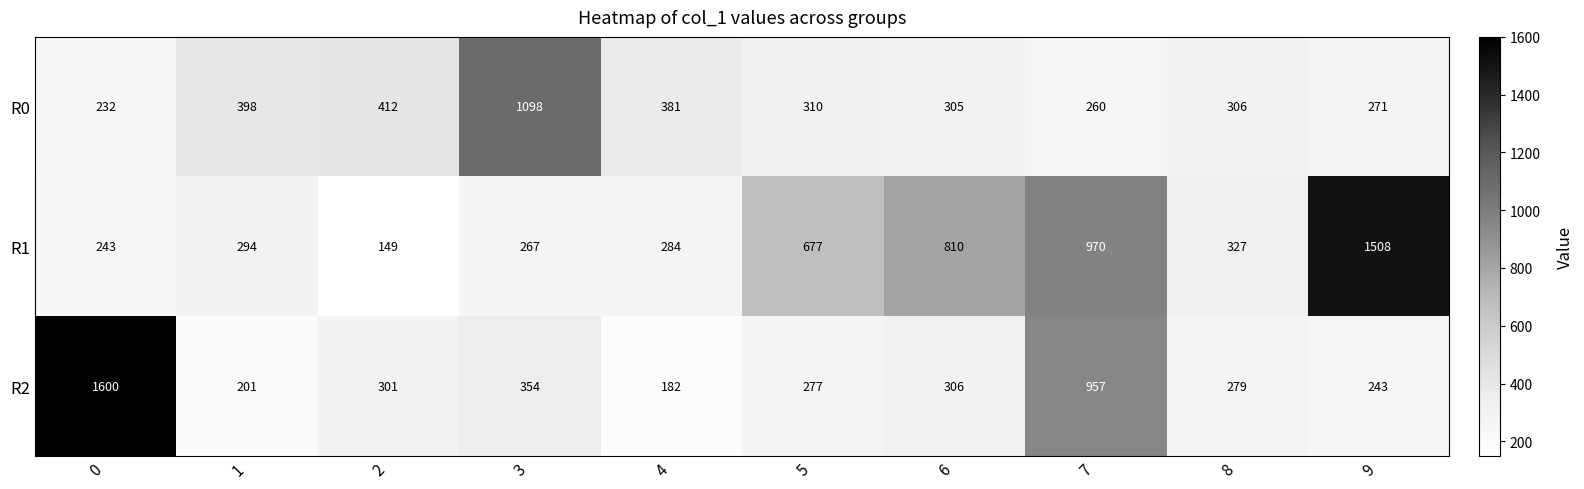

Which series has the largest range (max minus min)?

R2